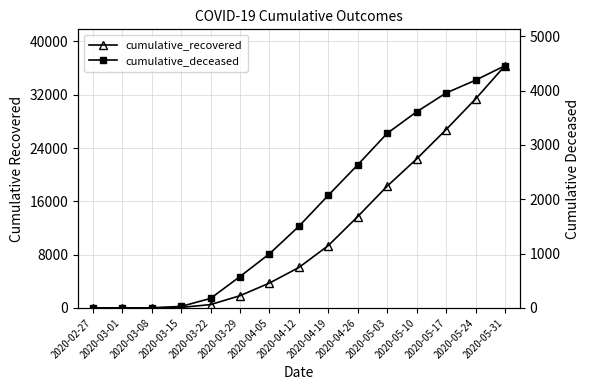

What is the label of the 4th point from the right?

2020-05-10